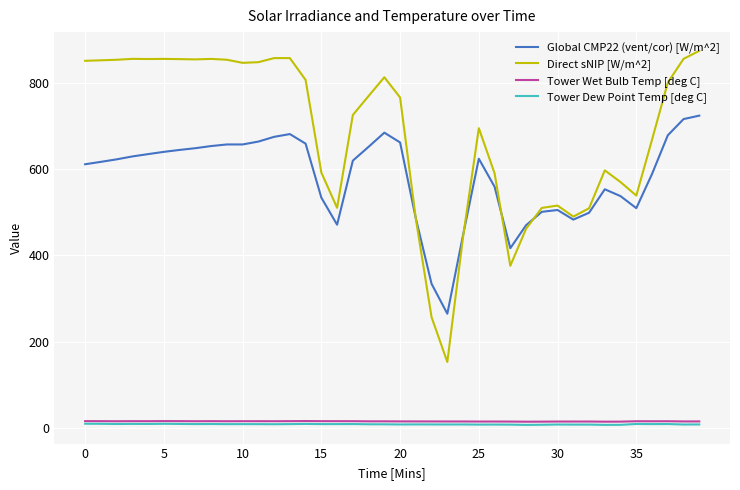

At how many categories does at least one series exceed 193?

40